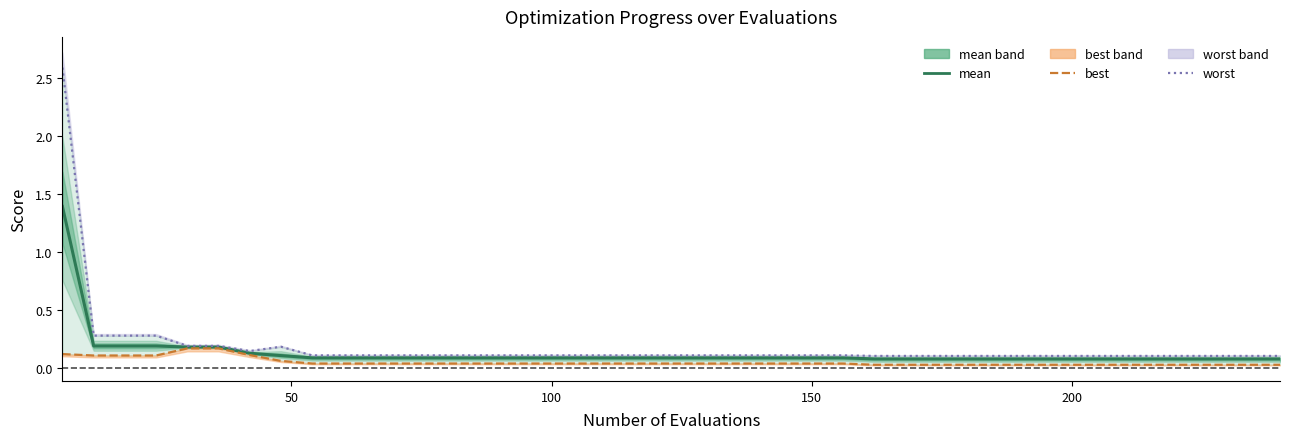

List the series in order of their peak value, highest first.

worst, mean, best